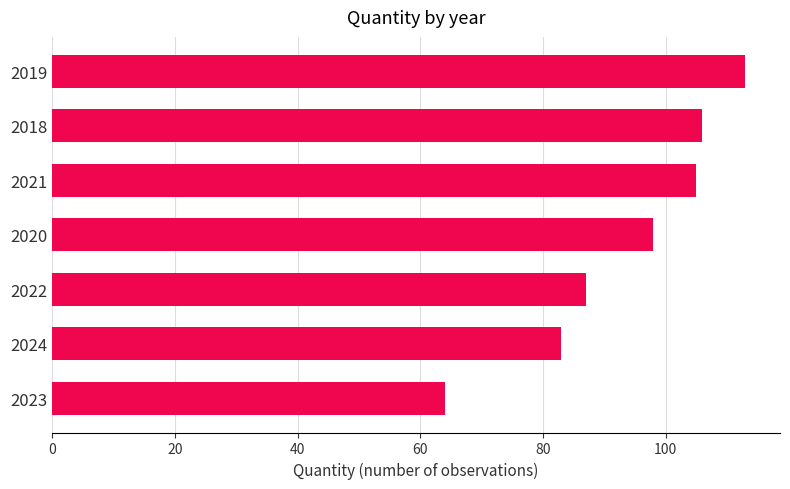

True or false: the data shows 55 at 2018.

False